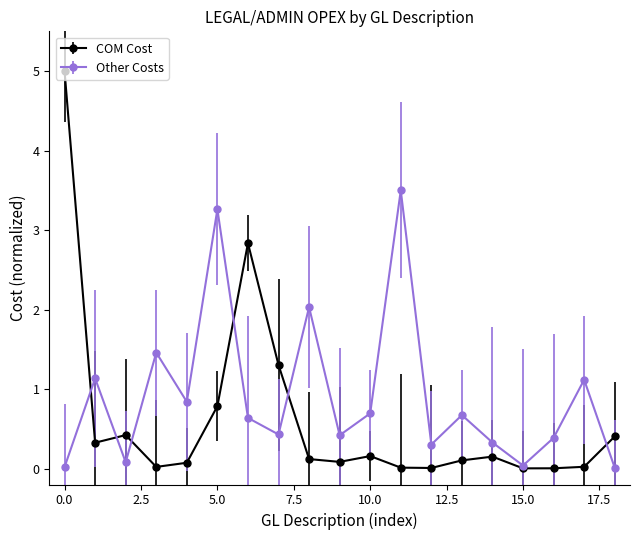

What is the value of the Other Costs point at the 15th from the left?

0.3